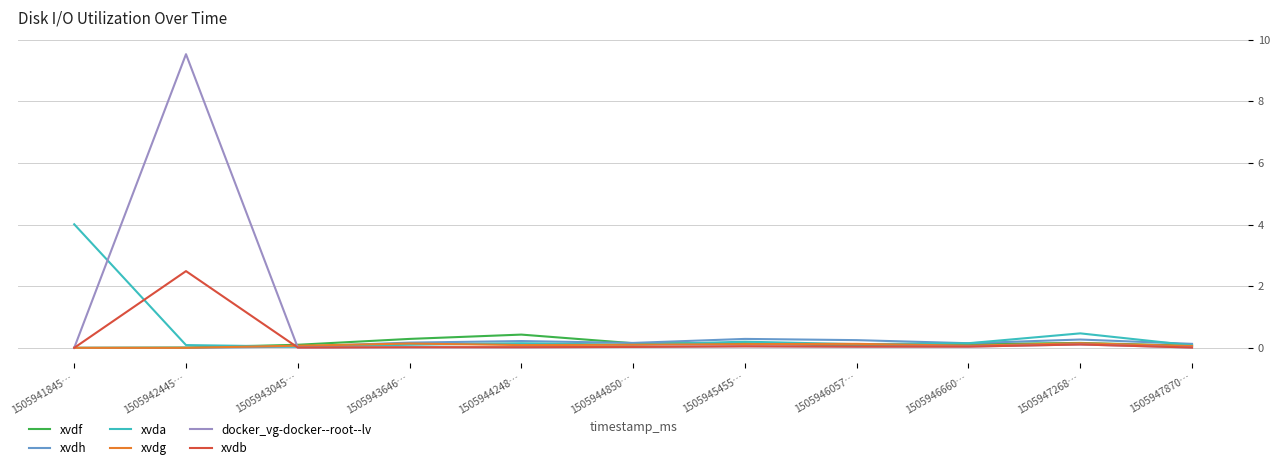

Is this an area chart (filled region under the line)?

No